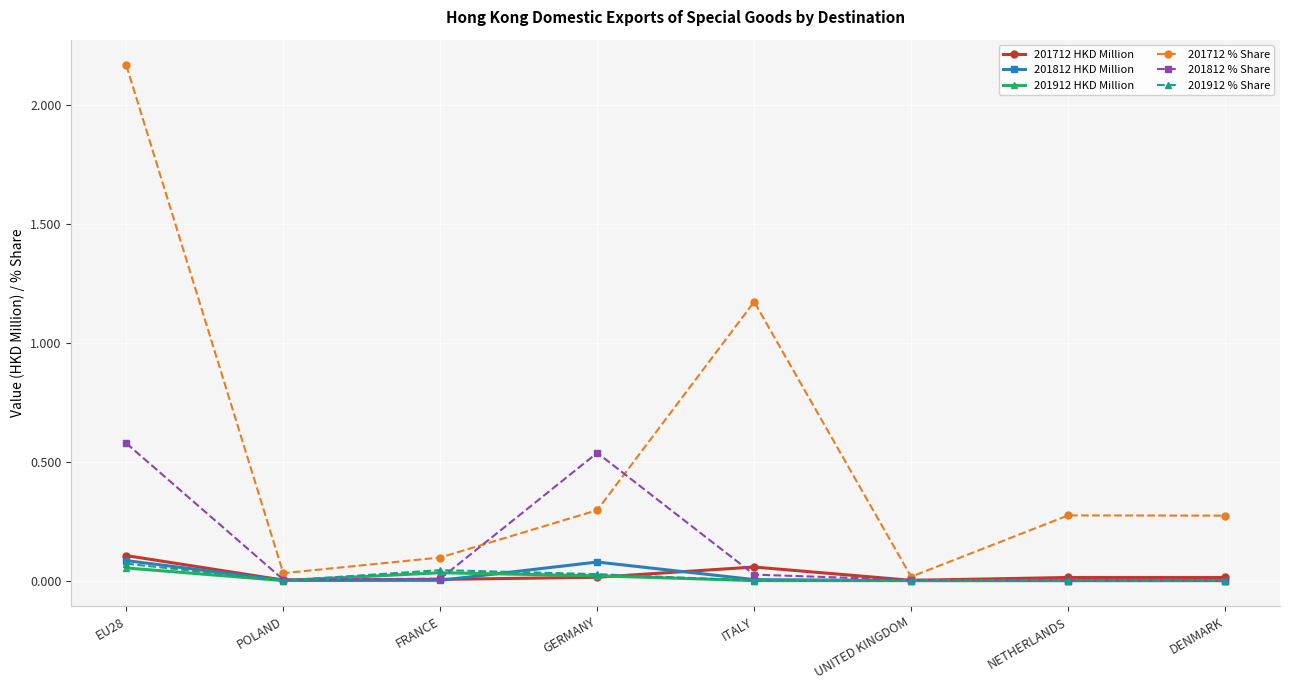

Where is the first local maximum for 201812 HKD Million?

GERMANY